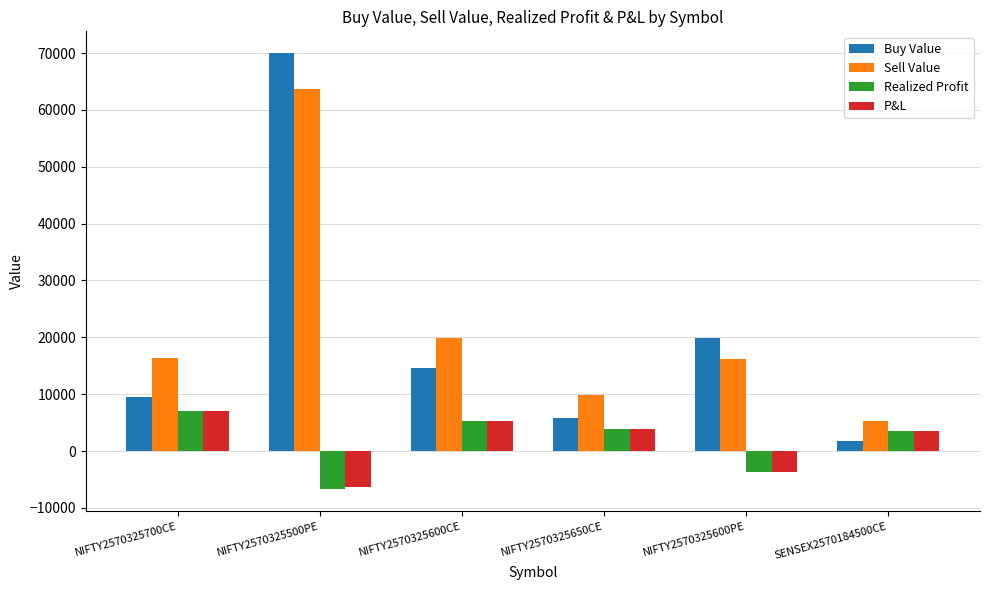

Which series has the largest range (max minus min)?

Buy Value